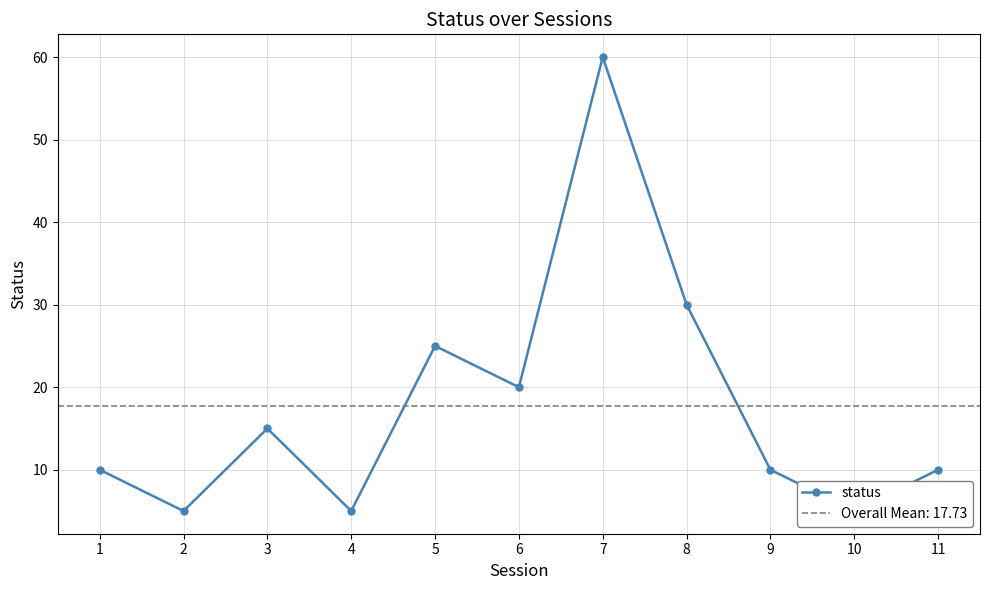

Rank the categories by value from highest to lowest.

7, 8, 5, 6, 3, 1, 9, 11, 2, 4, 10